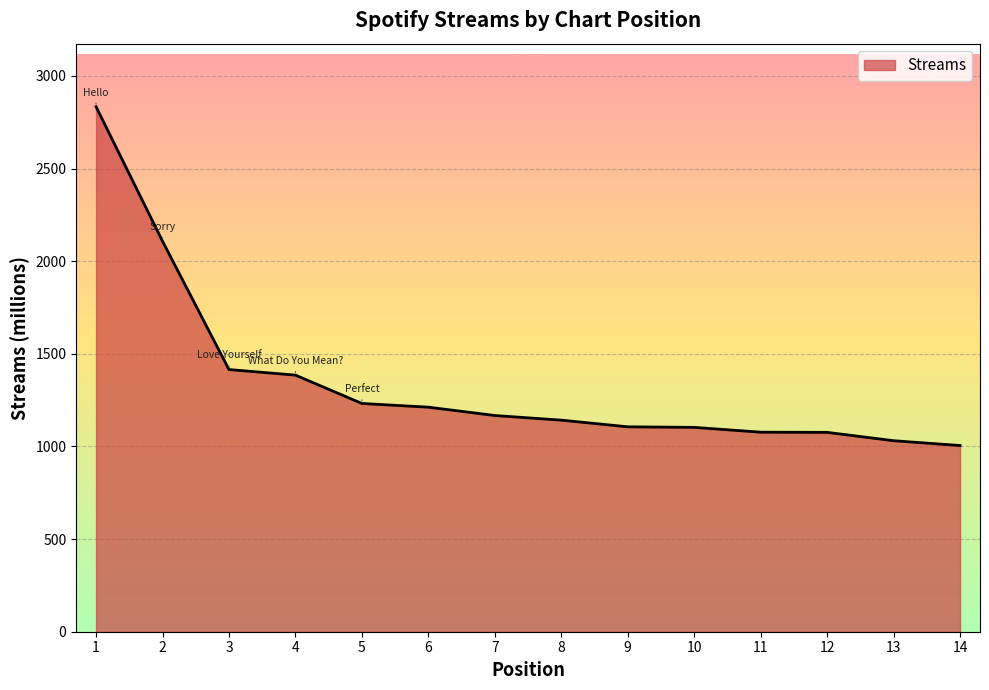

The value at 11 is 1077. True or false?

True